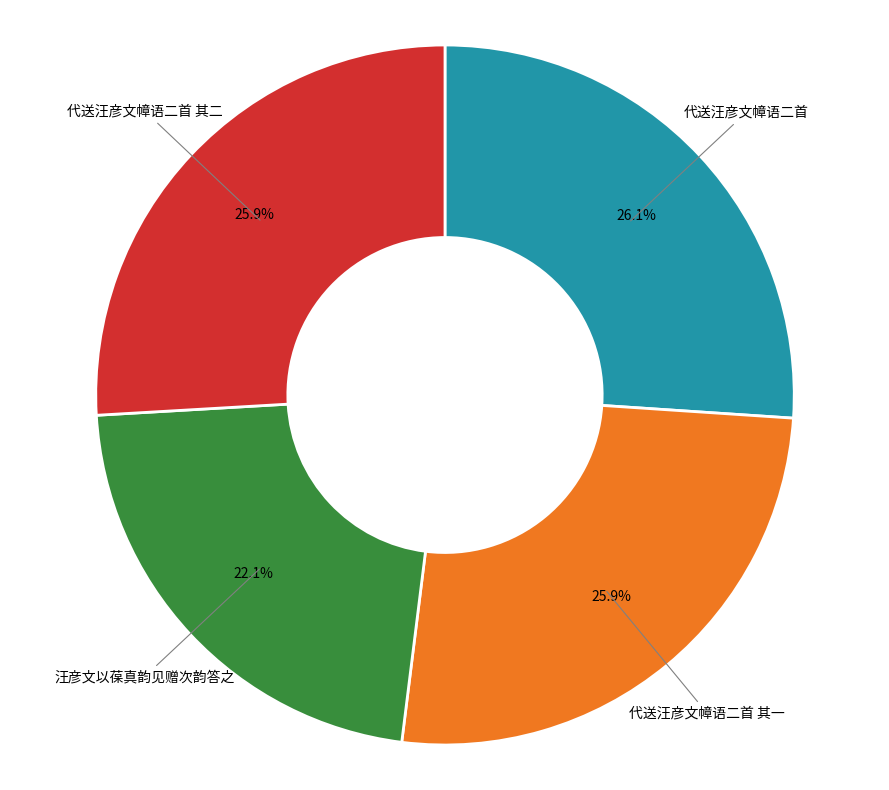

What is the smallest slice in the pie chart?

汪彦文以葆真韵见赠次韵答之